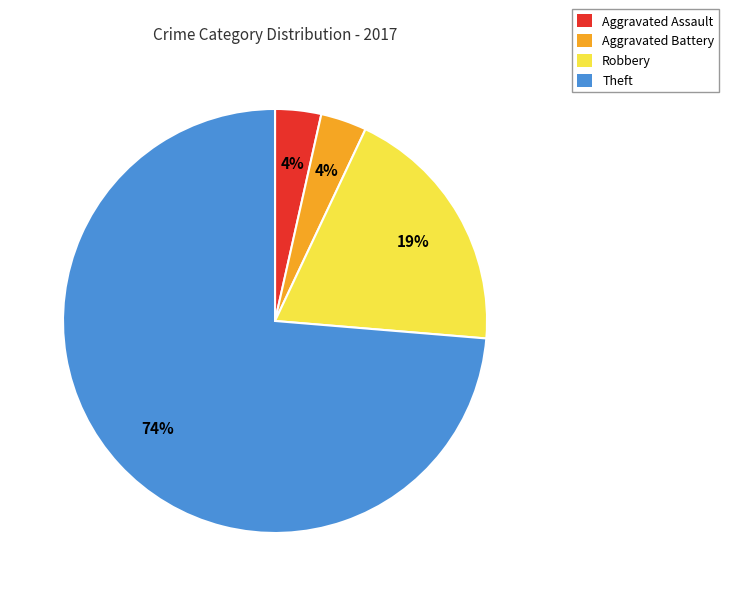

Which category has the biggest portion of the pie?

Theft